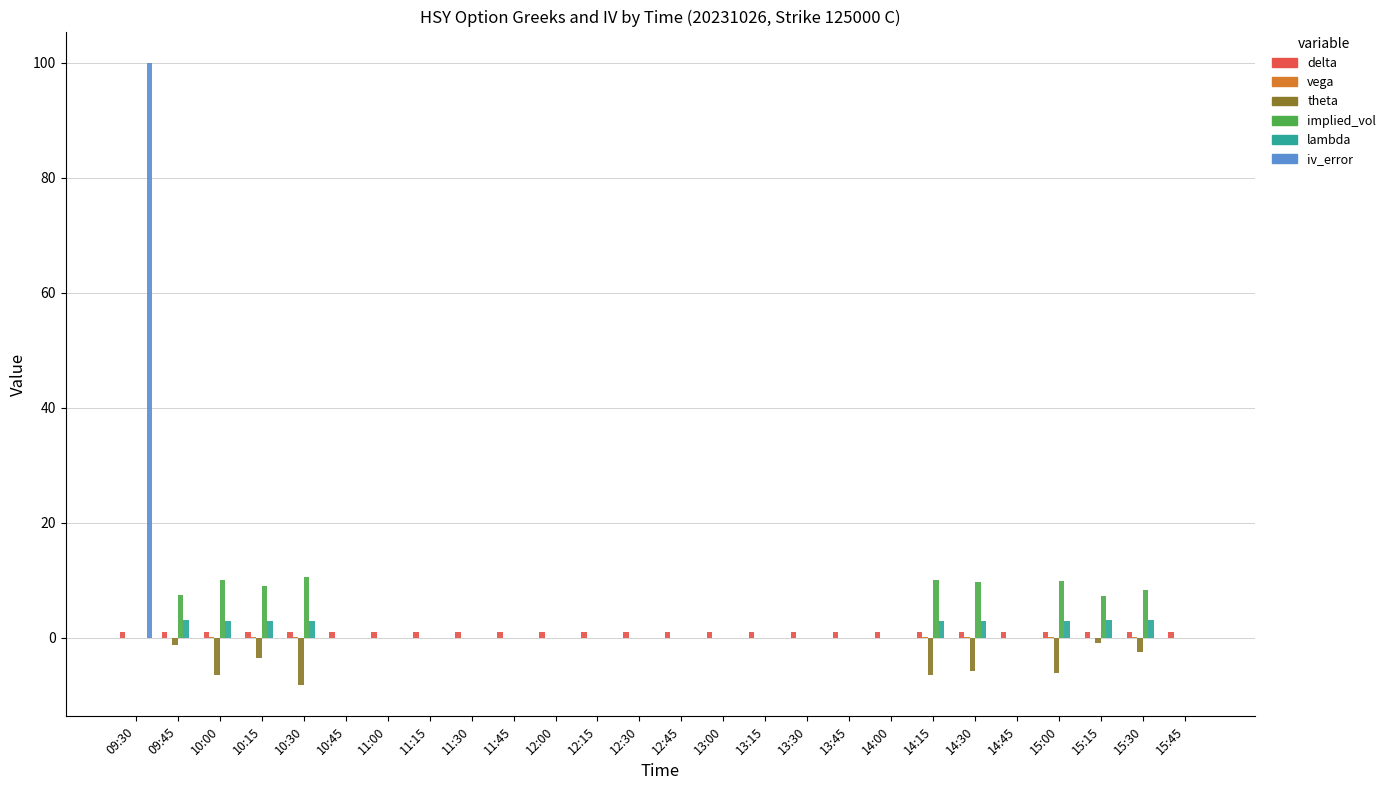

At which category is the sum across all series the highest?

09:30